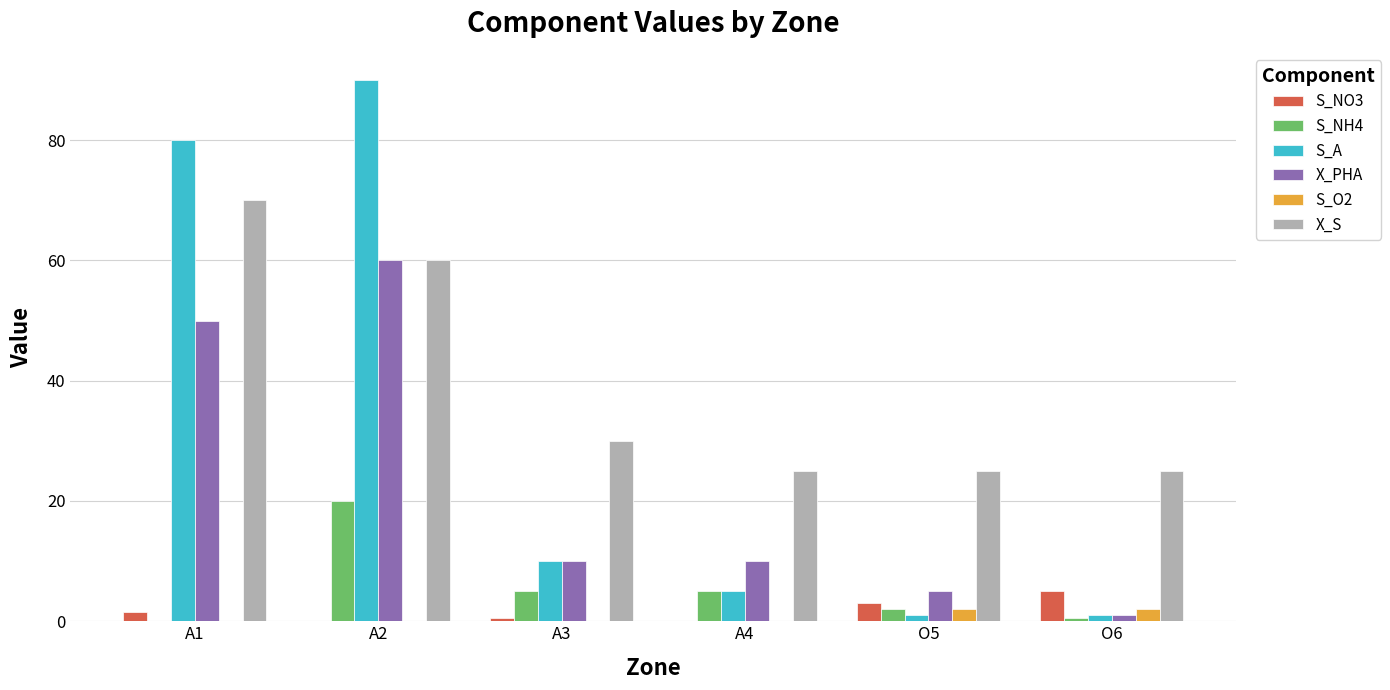

Is it true that X_S equals 30.0 at A3?

True